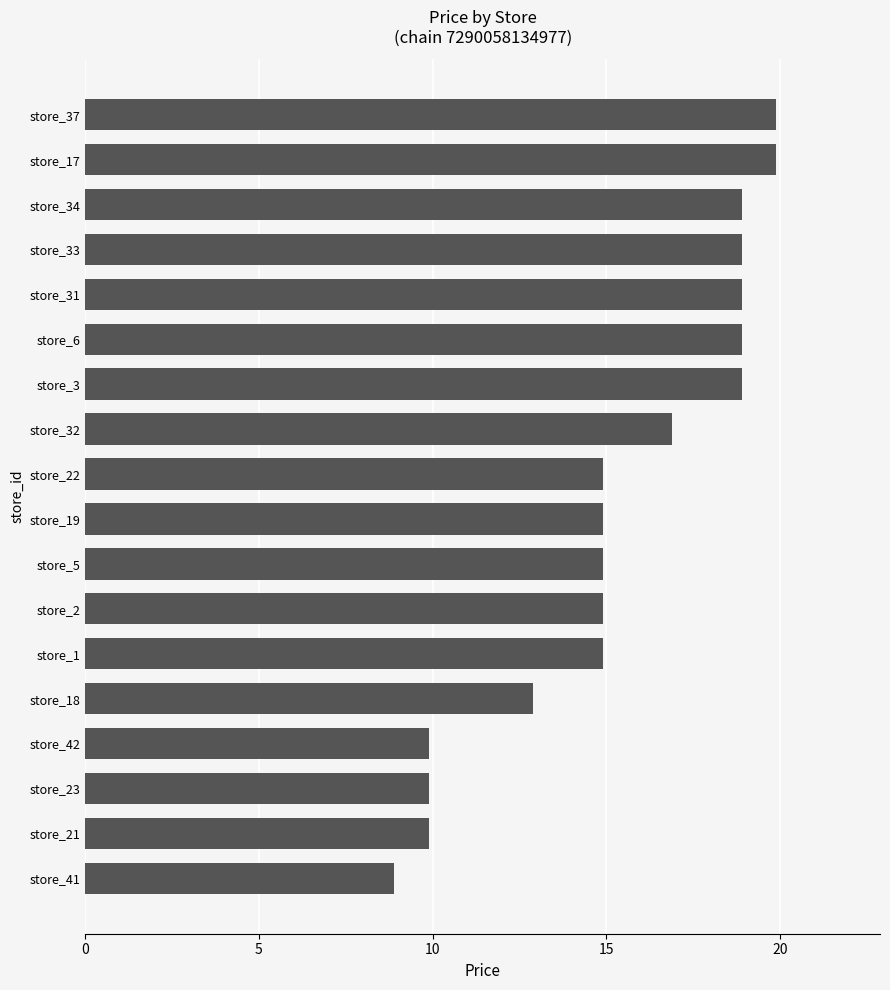

What is the difference between the maximum and minimum values?

11.0